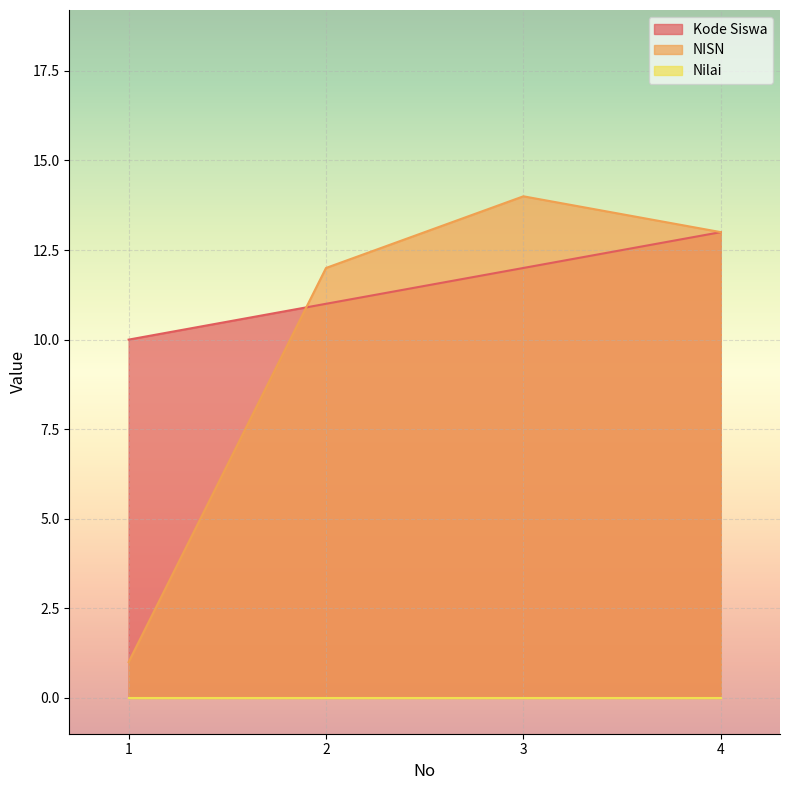

How many Kode Siswa values are between 11 and 13?

3